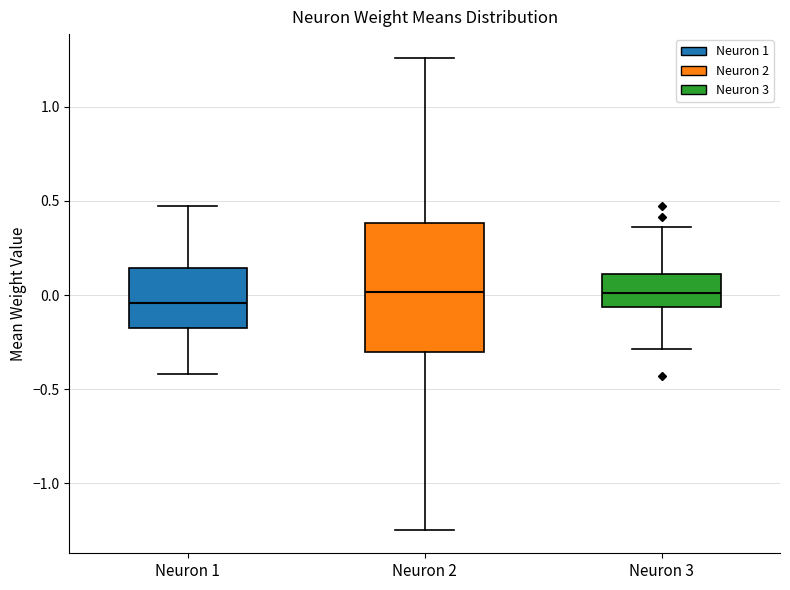

Where is the lower edge of the box for Neuron 1 on the y-axis? The values are not printed on the chart, so give them approximately, as read against the axis.

-0.20